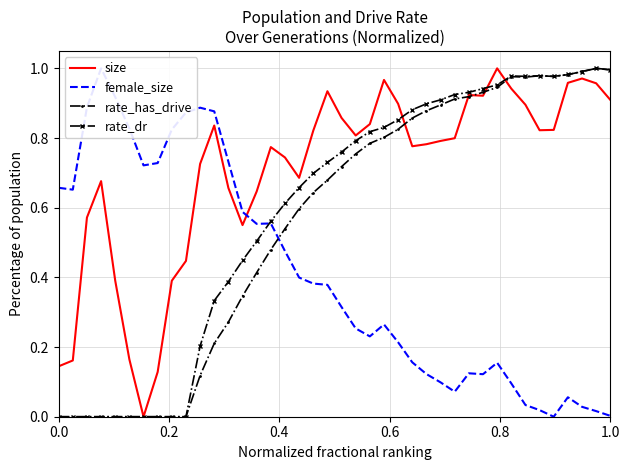

True or false: size has more than 1 interior local peaks.

True